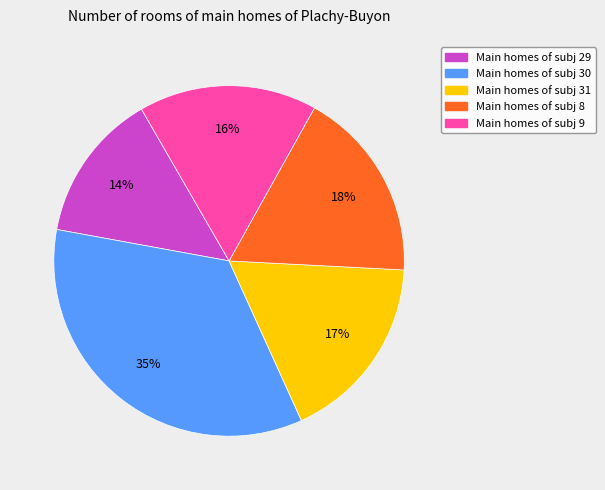

To the nearest percent, what is the average slice percentage?

20%